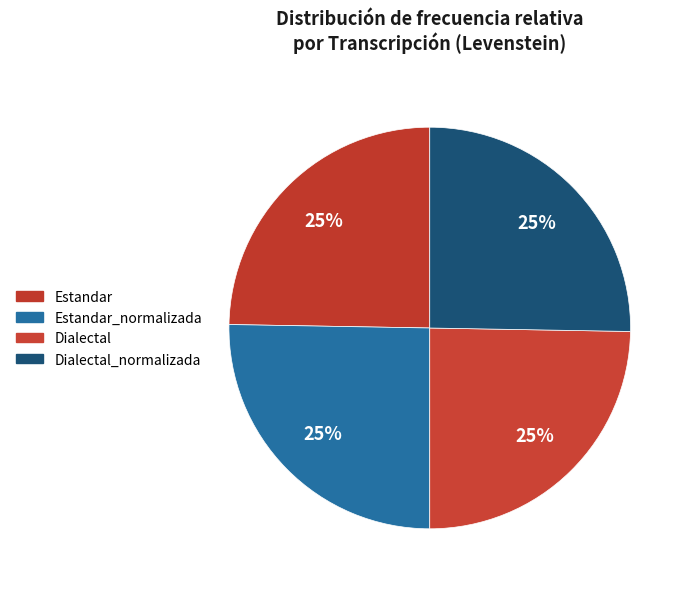

To the nearest percent, what portion does Dialectal_normalizada represent?

25%